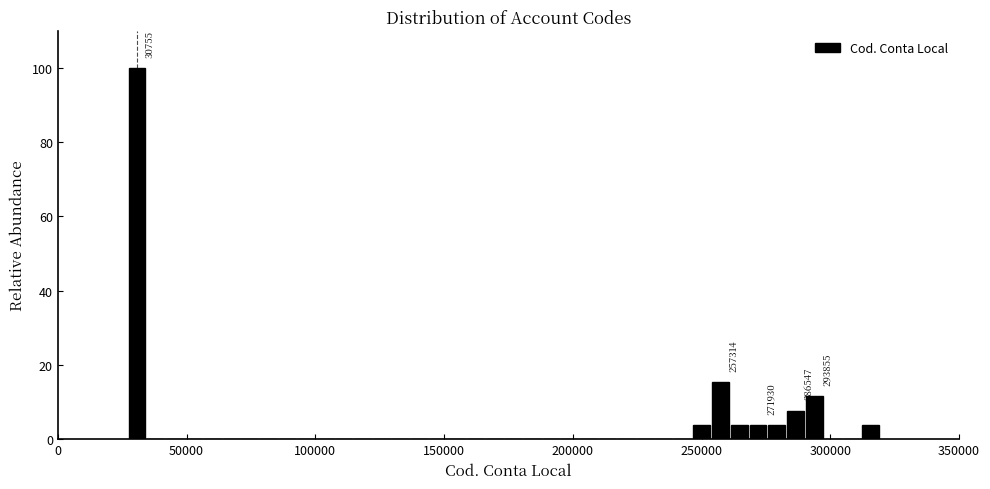

Around what value on the x-axis is the tallest bar? Give the approximate position of its centre, as read against the axis.

30000